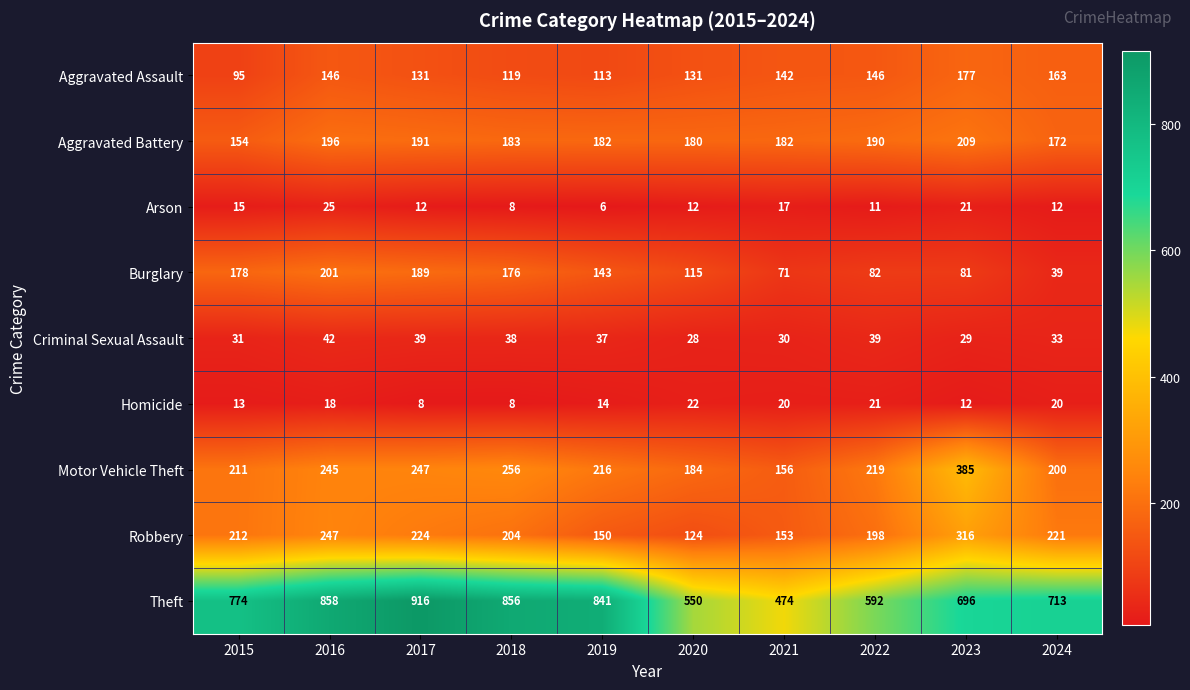

The Criminal Sexual Assault series shows 31 at 2015. True or false?

True